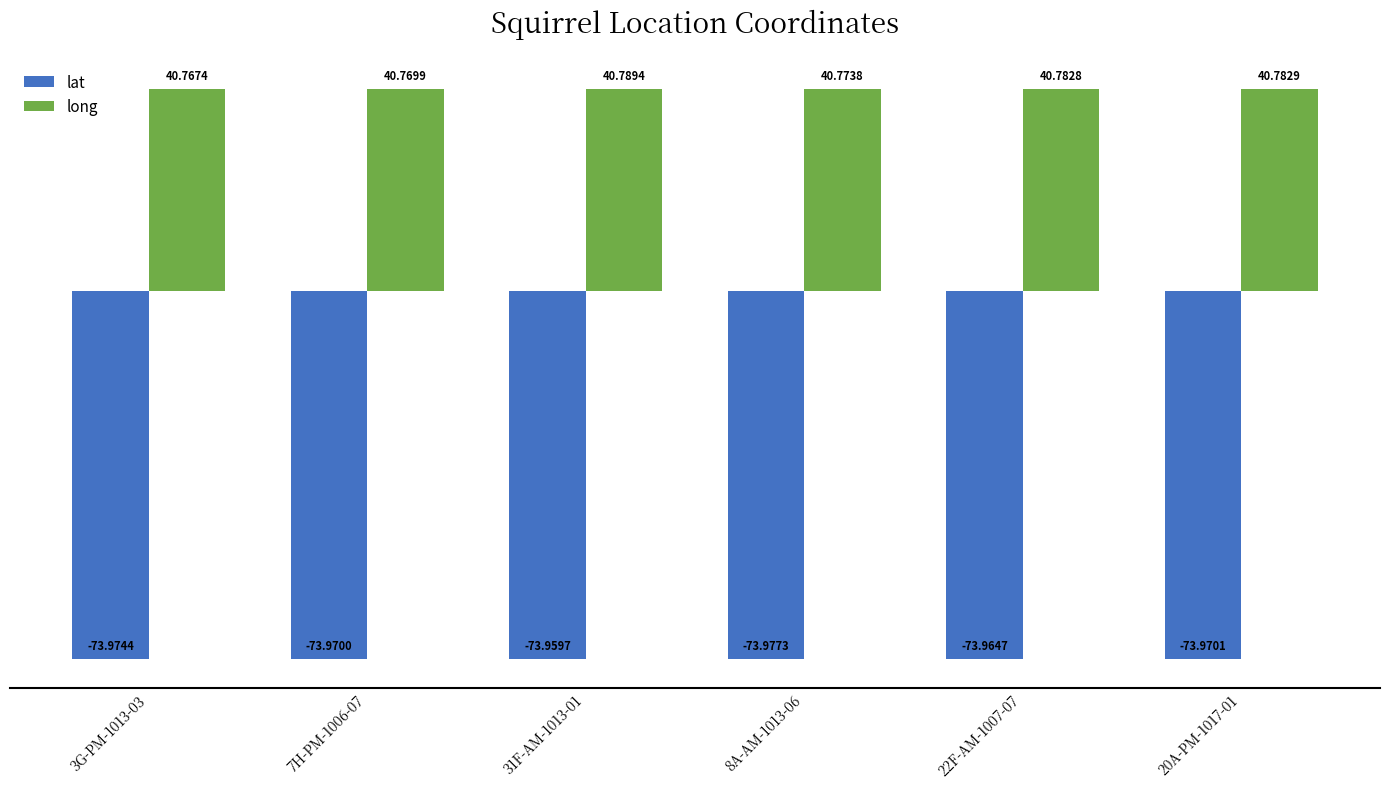

What is the smallest value displayed?

-74.0